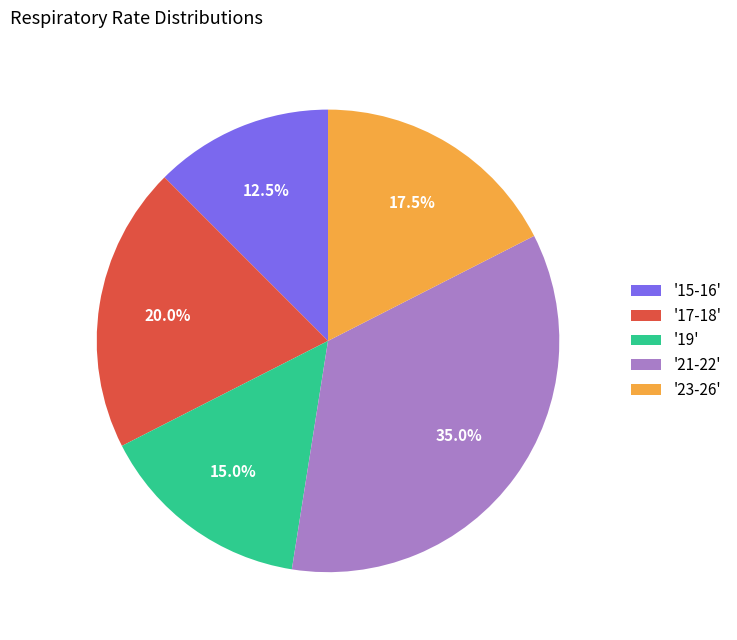

What is the ratio of the value at '19' to the value at '15-16'?

1.2